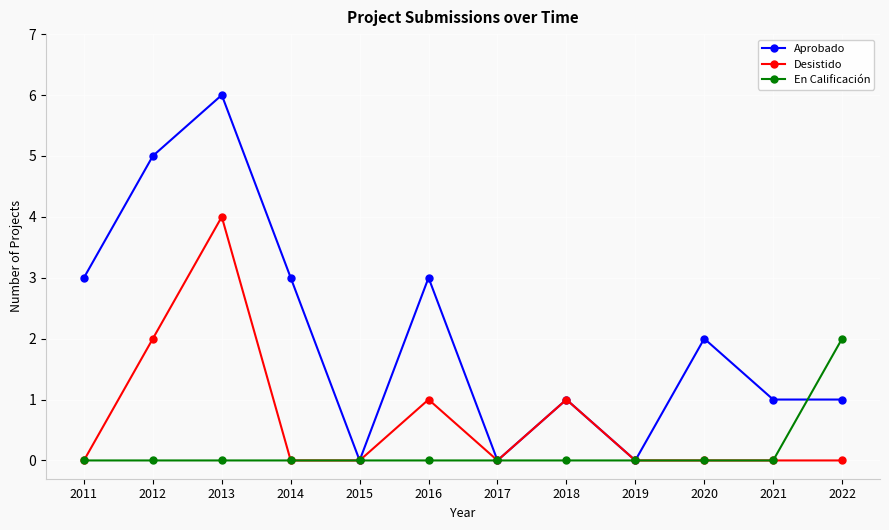

What is the difference between the highest and lowest values at 2016?

3